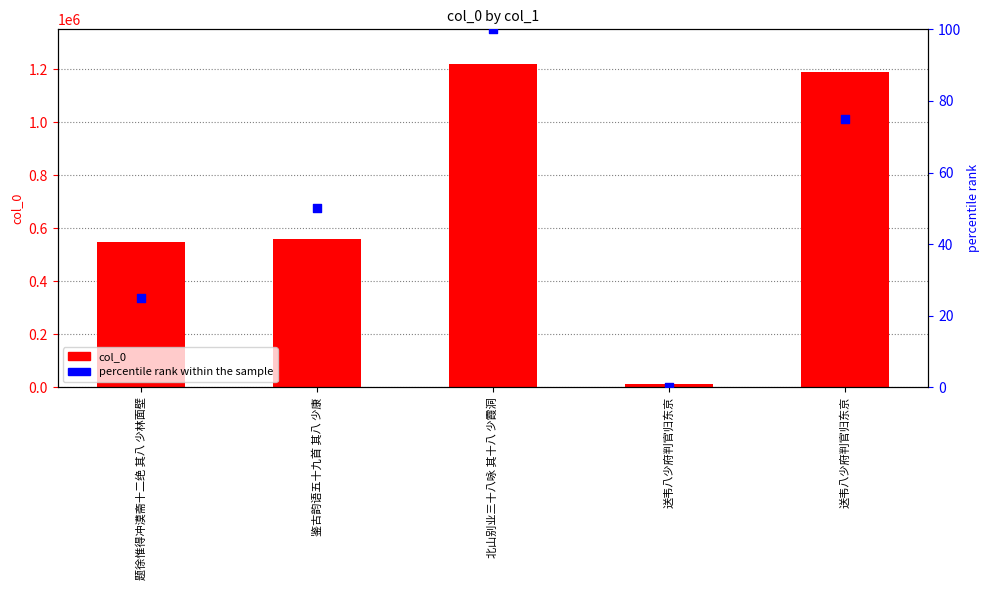

At how many categories does at least one series exceed 85963?

4